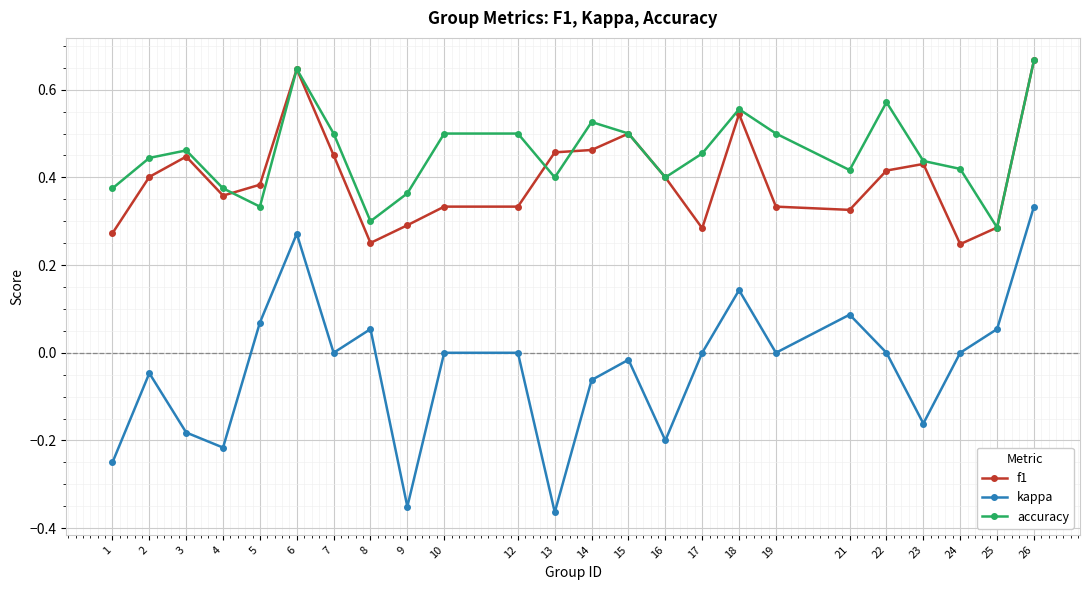

True or false: accuracy has more than 1 points higher than both neighbors.

True